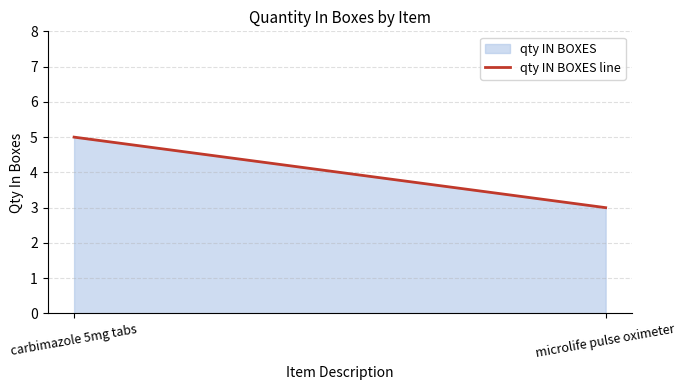

List the labels in order of value, largest first.

carbimazole 5mg tabs, microlife pulse oximeter